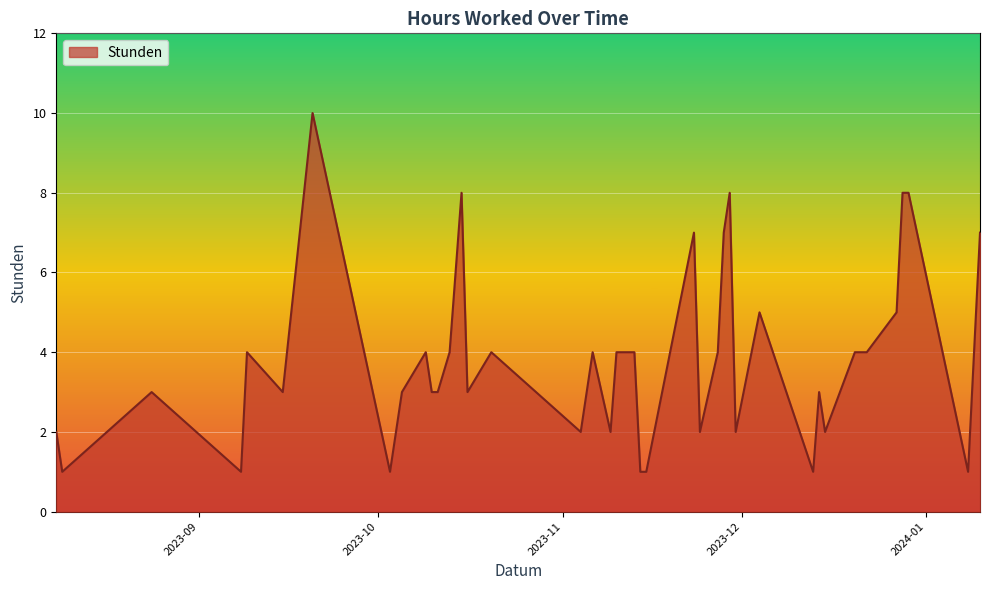

Reading left to right, extract all data points from this chart.

2	1	3	1	4	3	10	1	3	4	3	3	4	8	3	4	2	4	2	4	4	1	1	7	2	4	7	8	2	5	1	3	2	4	4	5	8	8	1	7